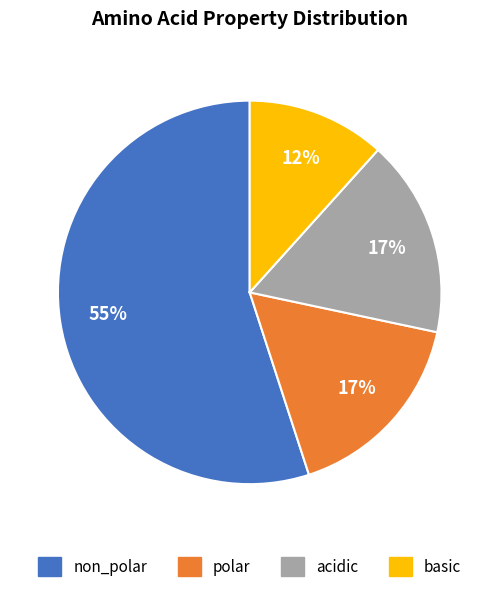

Combined, do non_polar and polar account for over 50%?

Yes